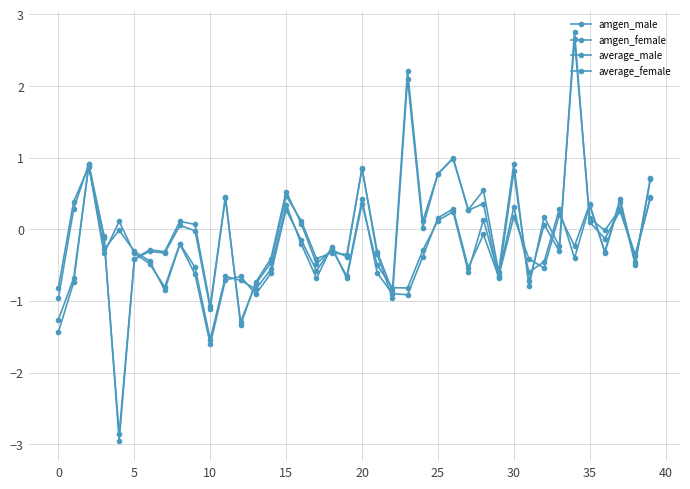

What is the value of the average_male point at the 28th from the left?

0.3